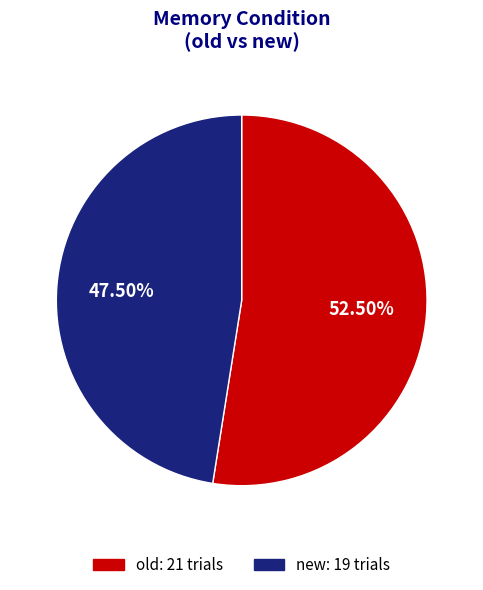

Rank the categories by value from lowest to highest.

new, old